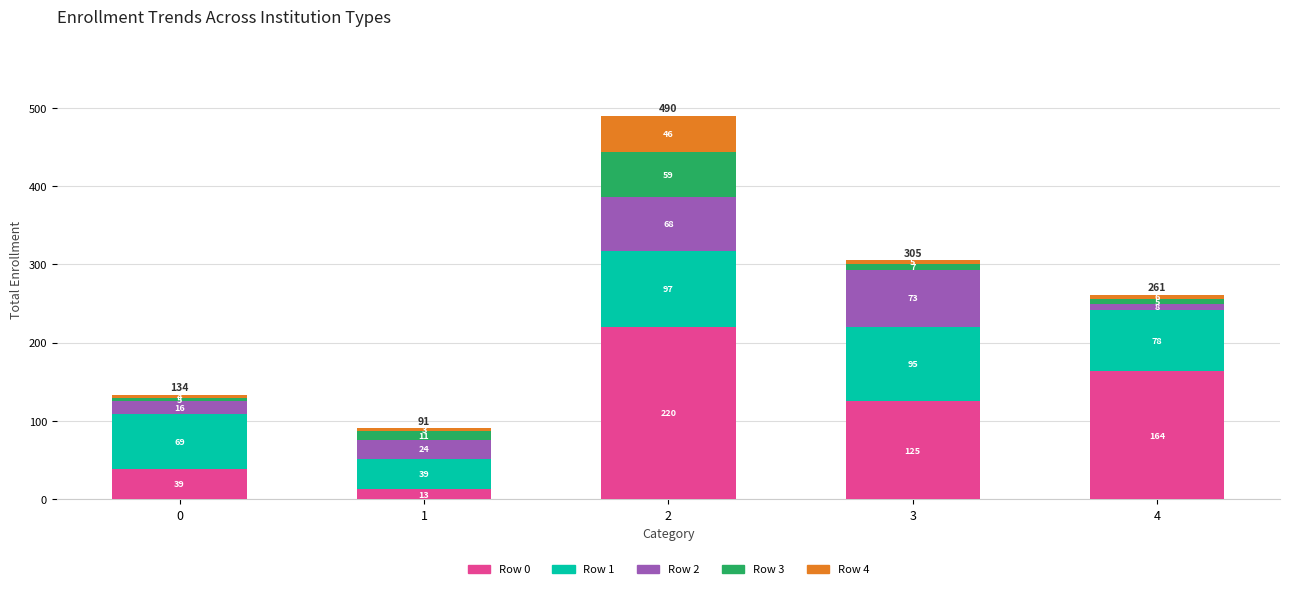

How many bars are there in total?

5